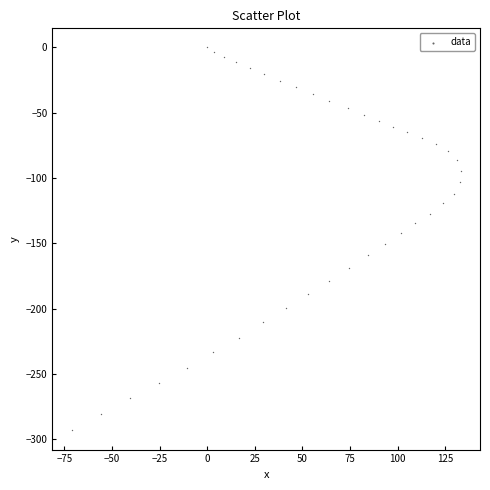

What is the range of Y values (max minus min)?

293.2